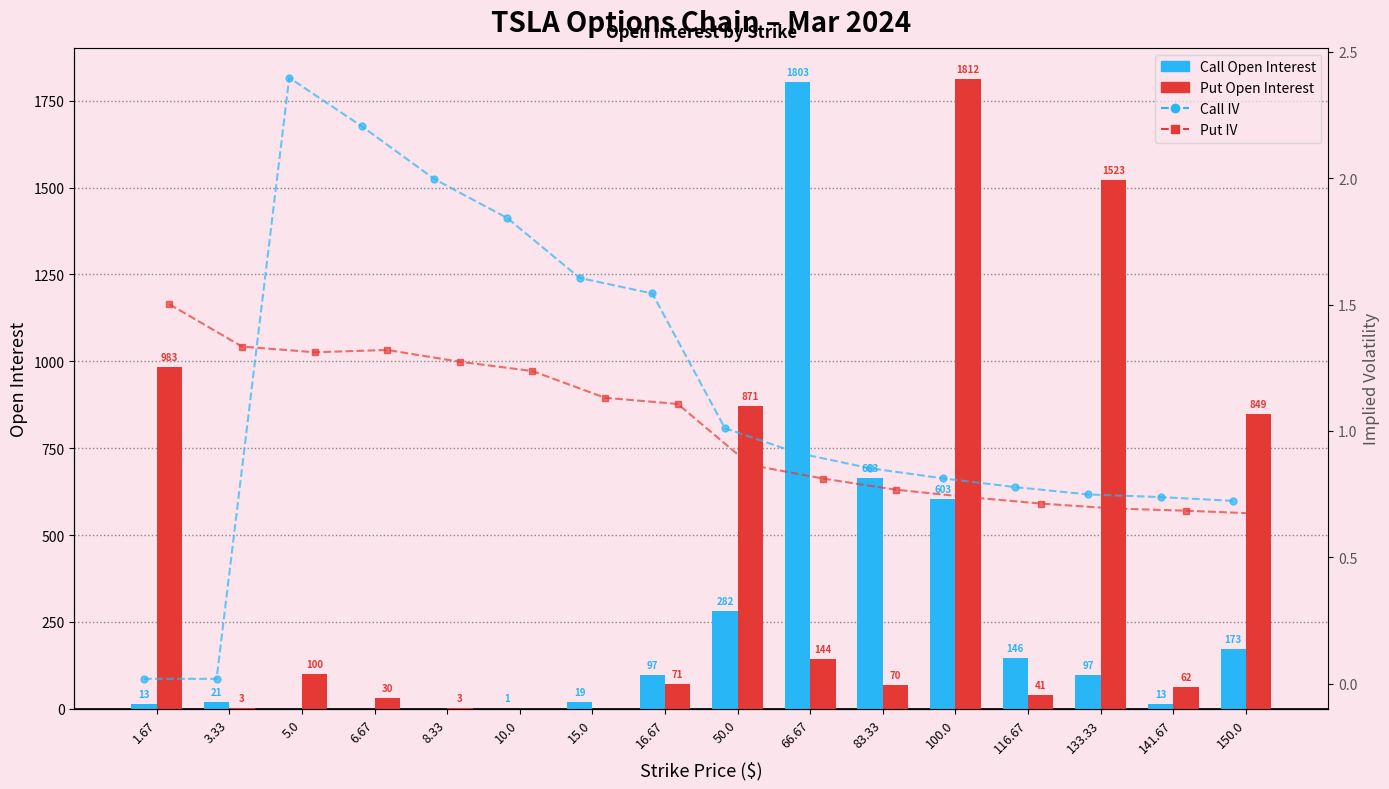

Which series has the largest total across all categories?

Put Open Interest